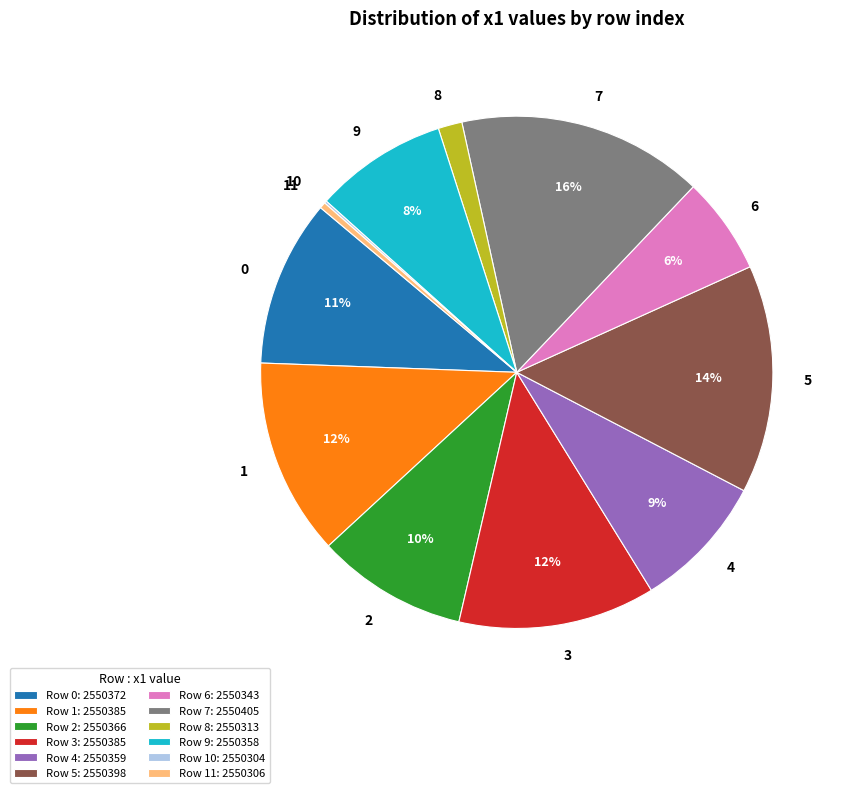

The 0 slice represents 15% of the pie. True or false?

False